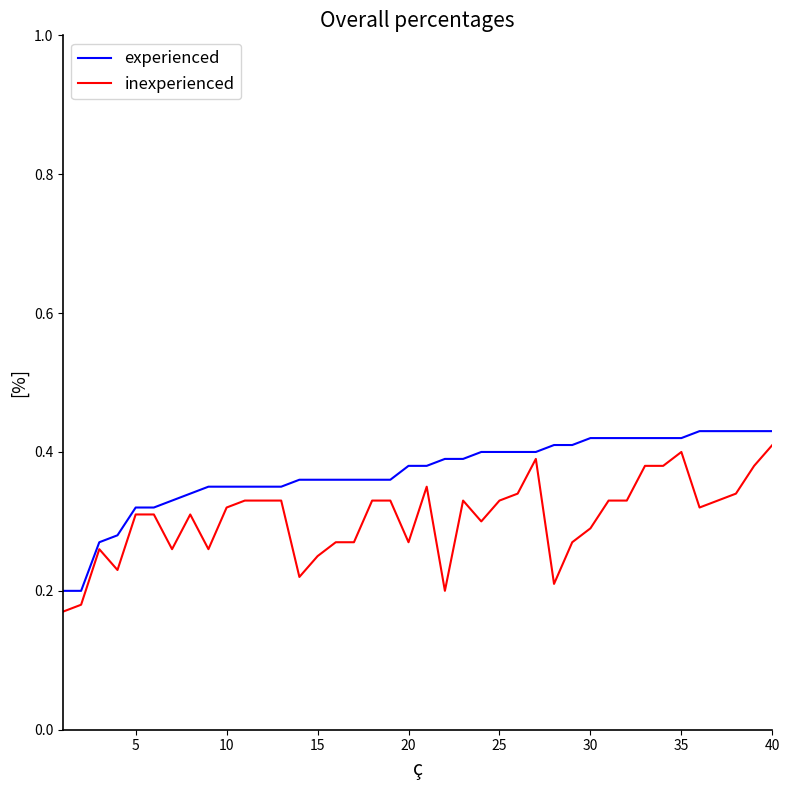

How many lines are shown in the chart?

2